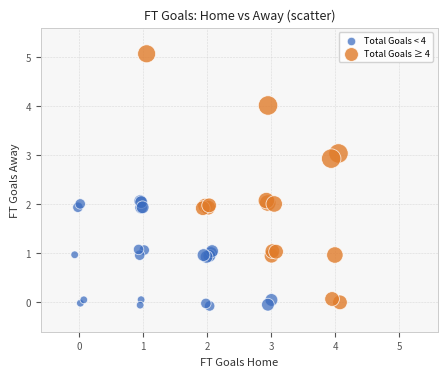

Which series contains the lowest Y value?

Total Goals < 4